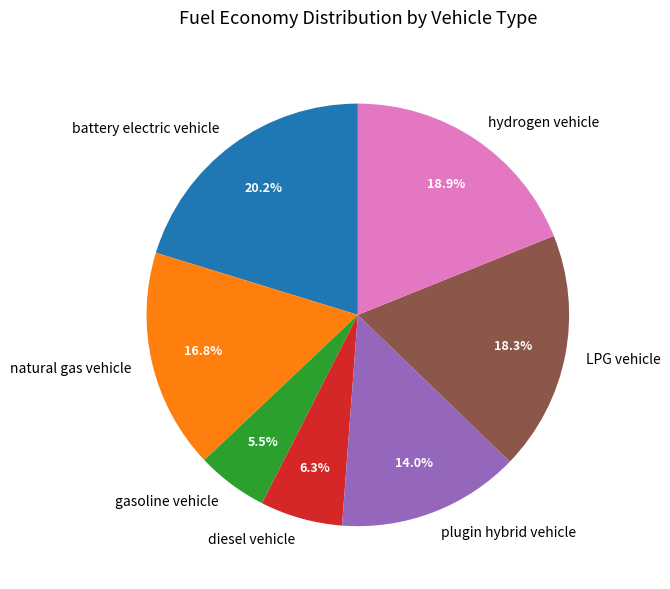

What percentage is the plugin hybrid vehicle slice, to the nearest percent?

14%